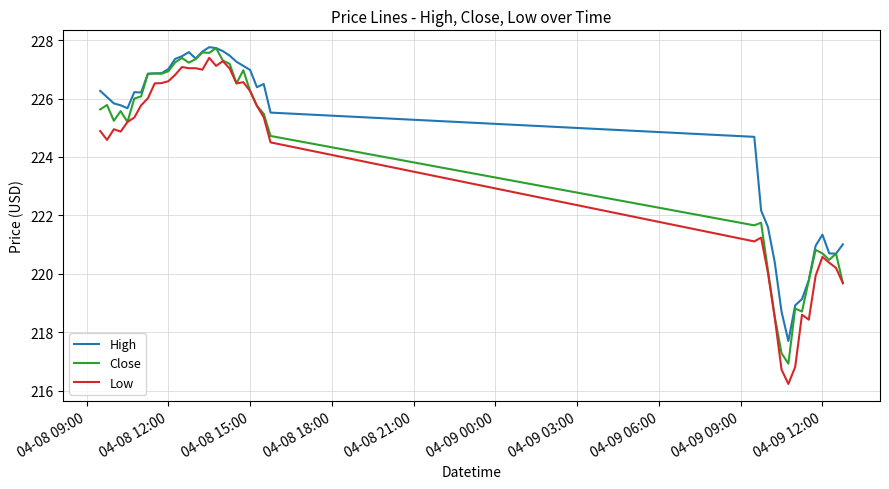

How many lines are shown in the chart?

3